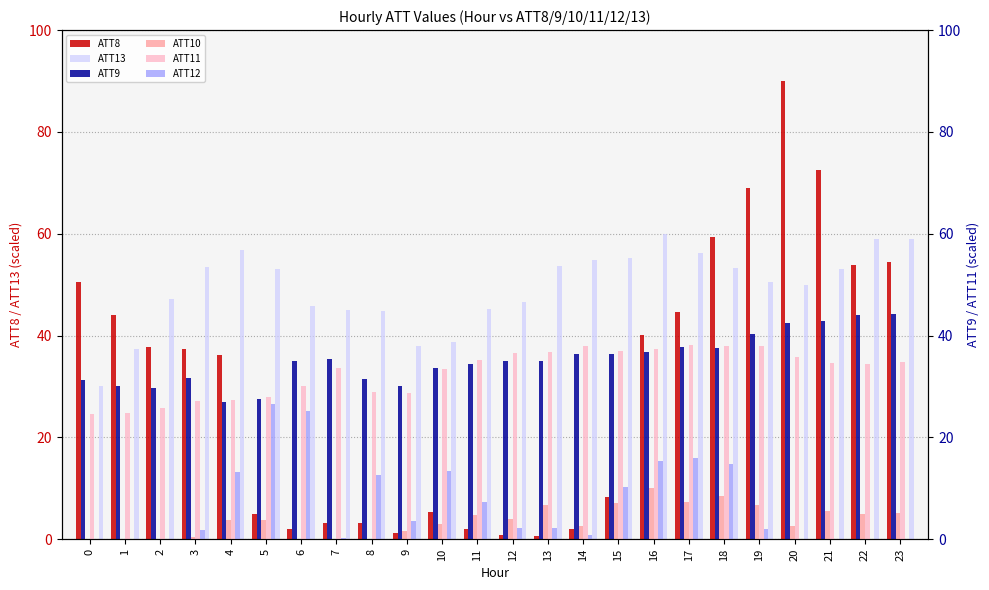

What is the average value of the ATT12 series?

7.0